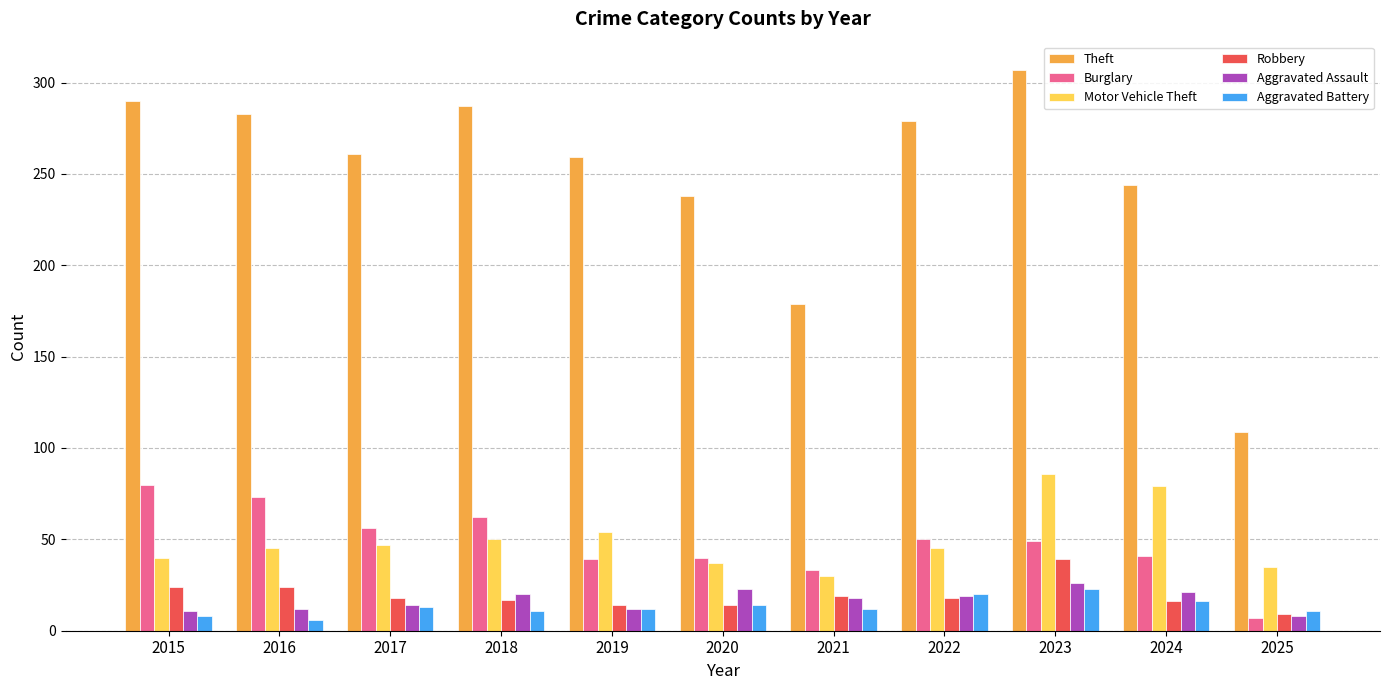

What is the total value across all series at 2020?

366